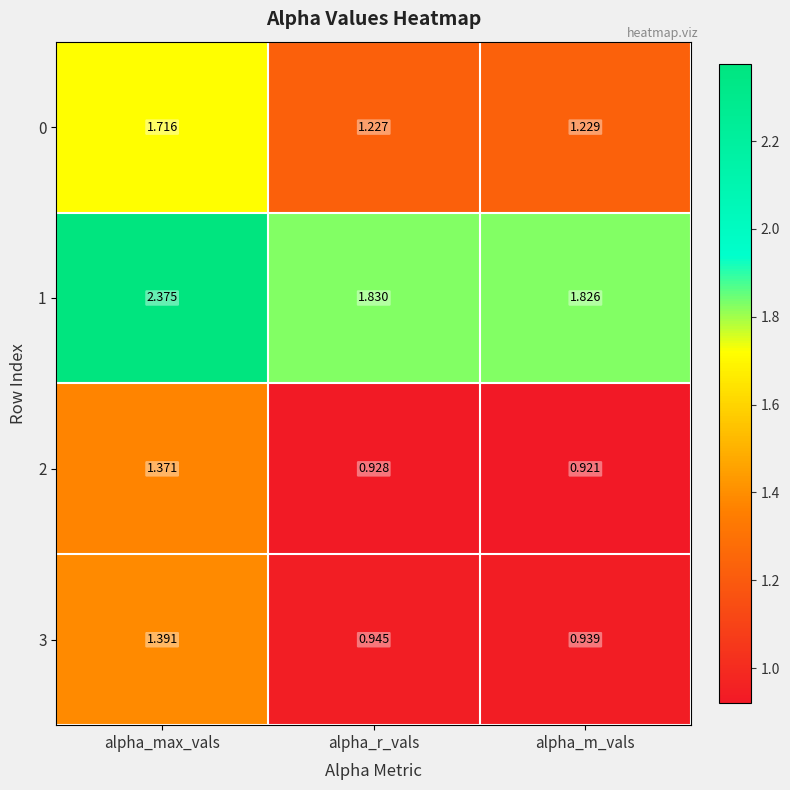

Which series has the largest total across all categories?

1